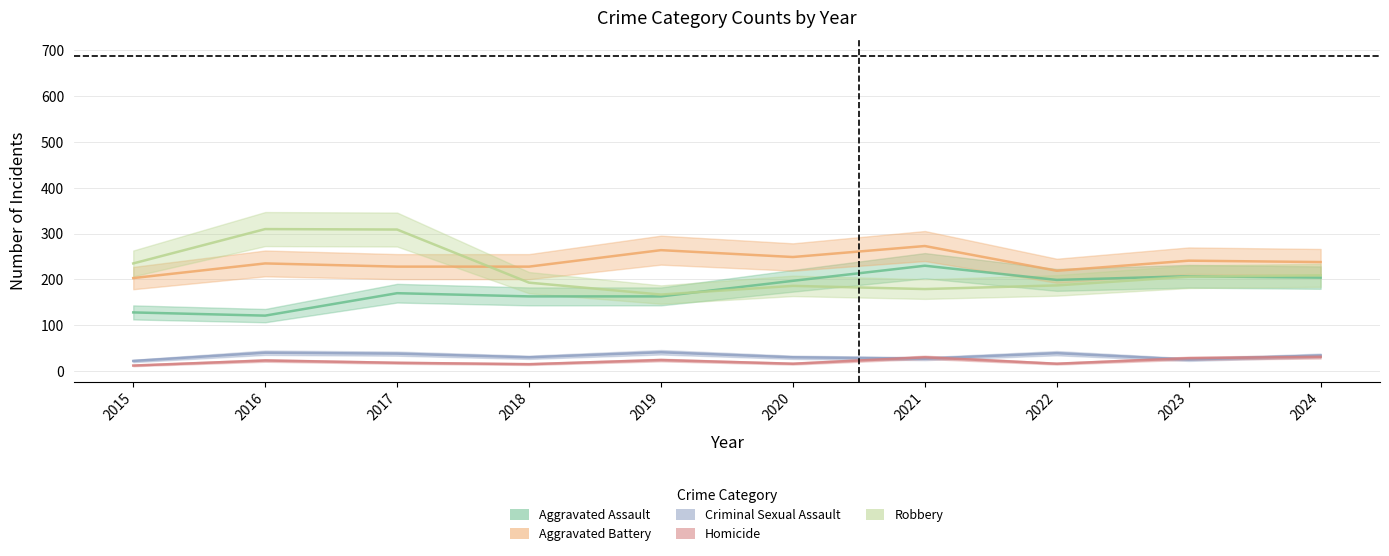

True or false: Aggravated Assault and Homicide cross at least once.

False